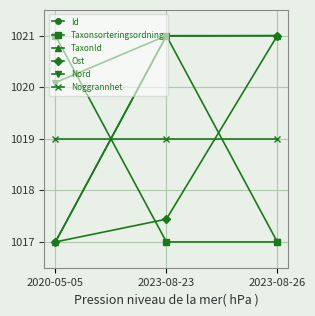

How many data points does each series have?

3